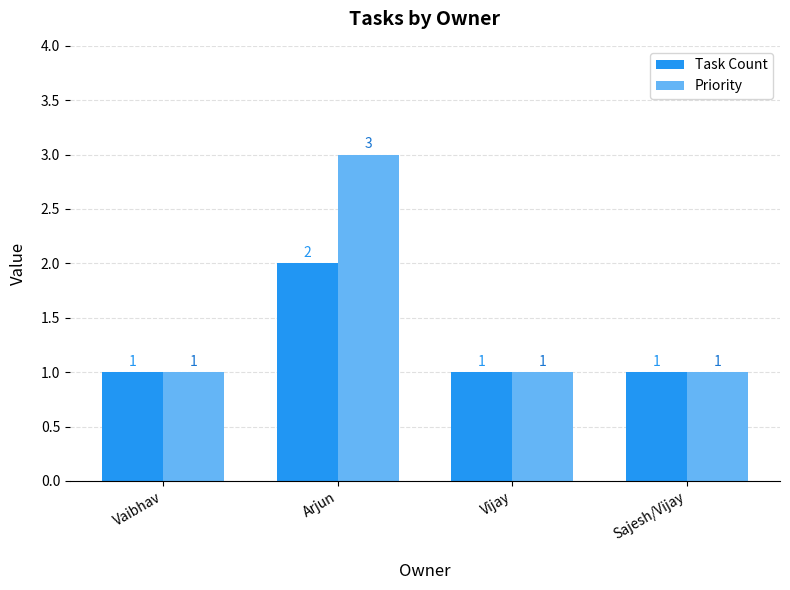

What is the total value across all series at Arjun?

5